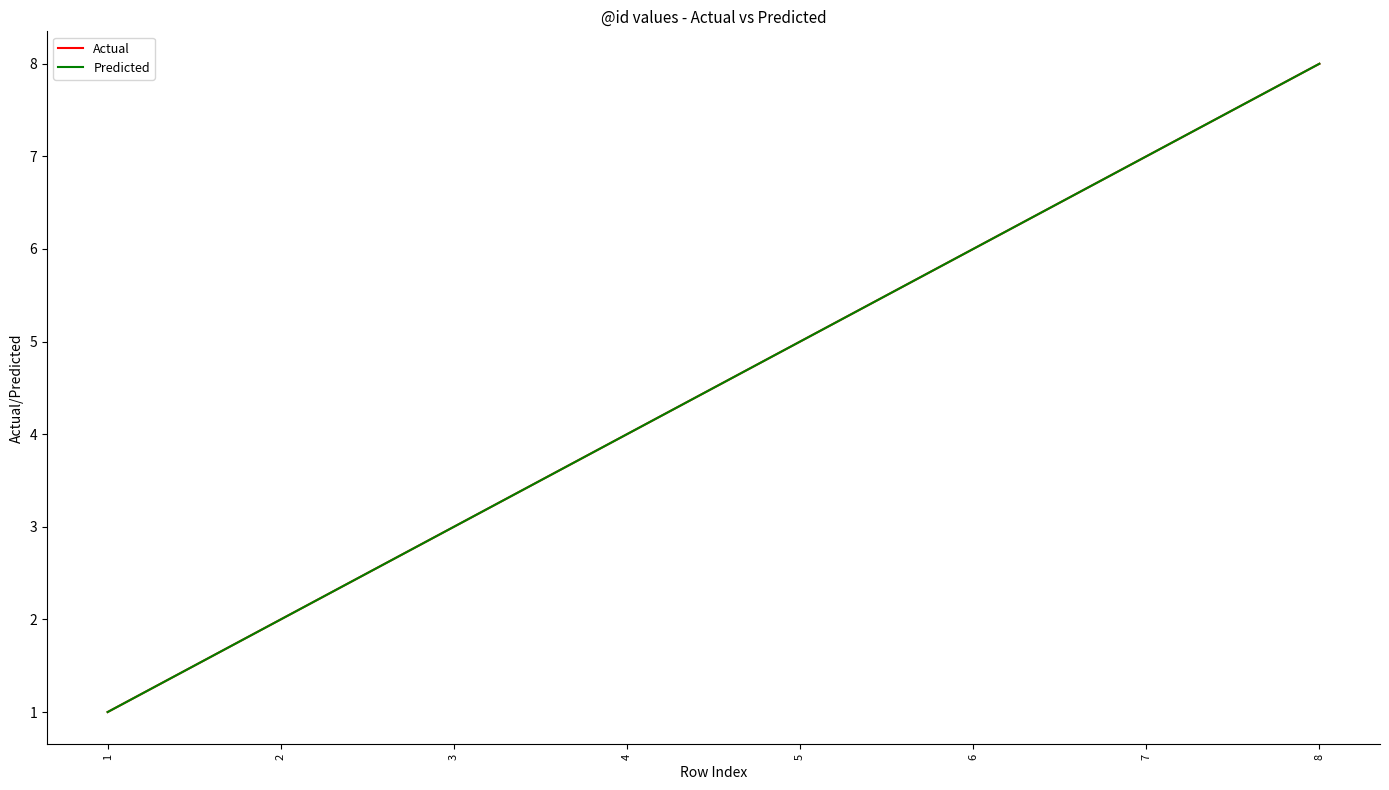

List the series in order of their peak value, lowest first.

Actual, Predicted